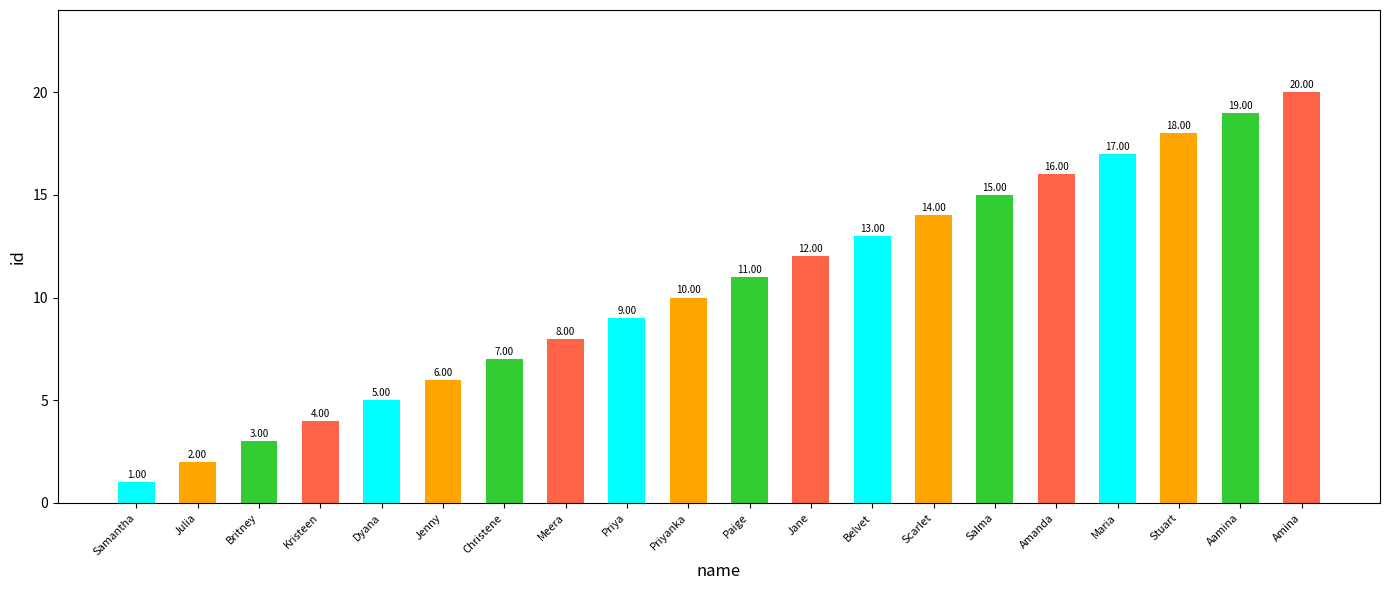

The value at Belvet is 13. True or false?

True